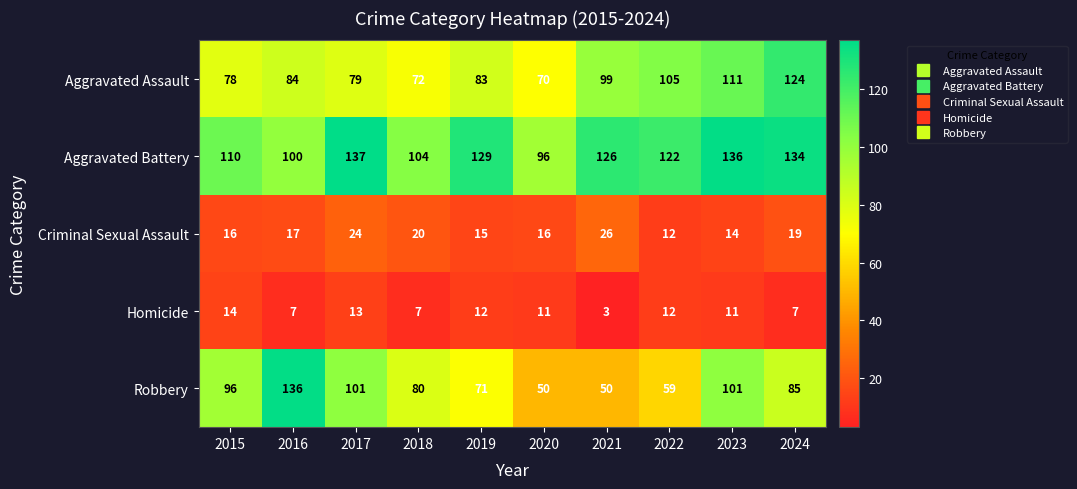

Read the Aggravated Battery value at 2021, to the nearest 5.

125